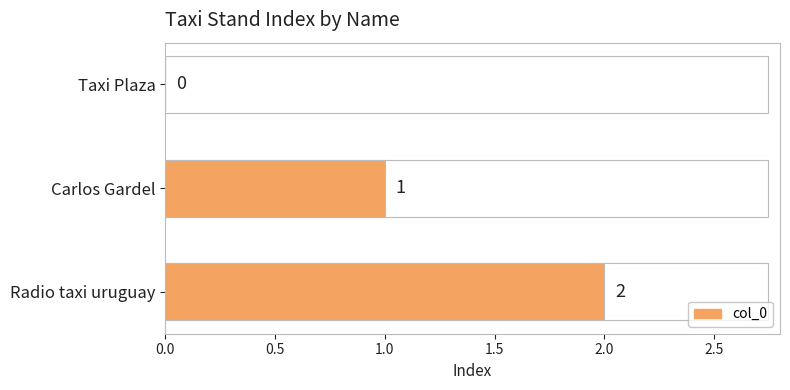

What is the change in value from Carlos Gardel to Radio taxi uruguay?

+1